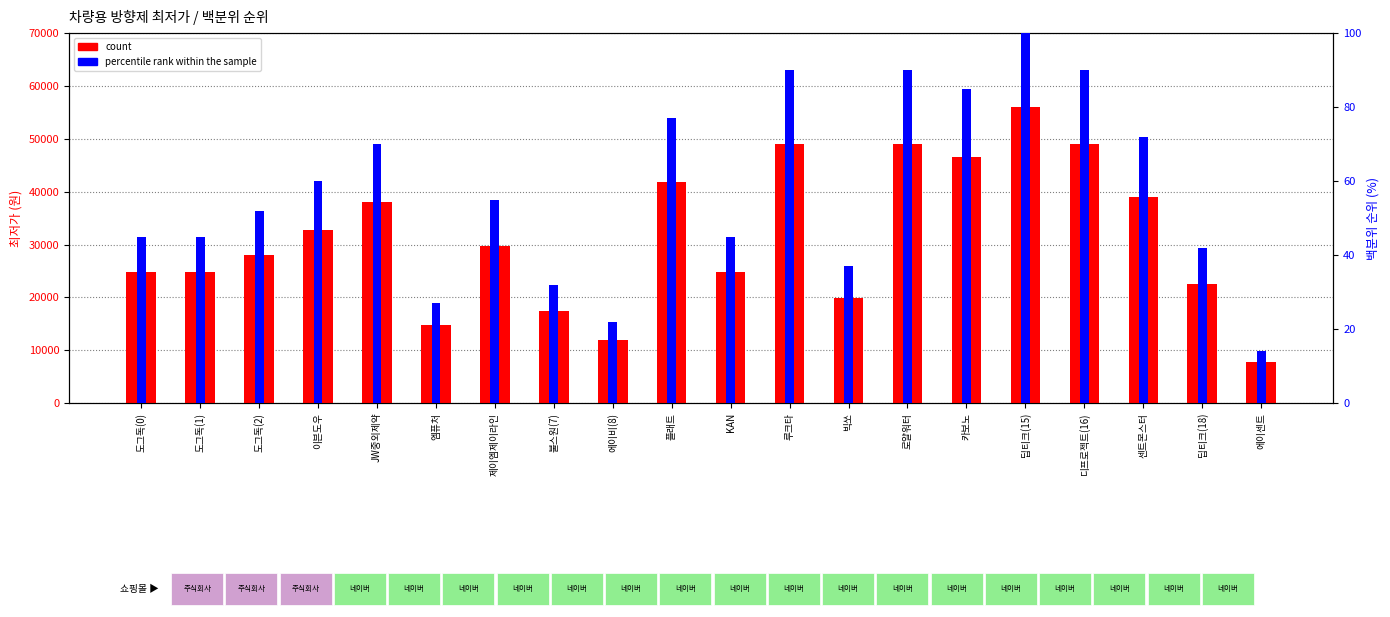

Where is percentile rank within the sample nearest to the value 57?

제이엠제이라인